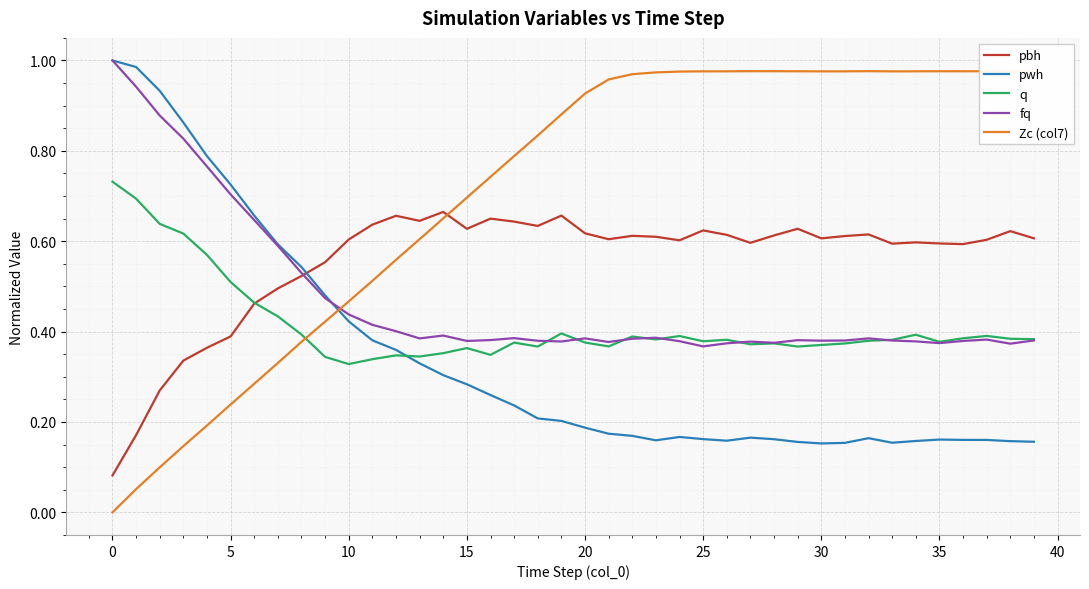

Which series has the largest range (max minus min)?

Zc (col7)